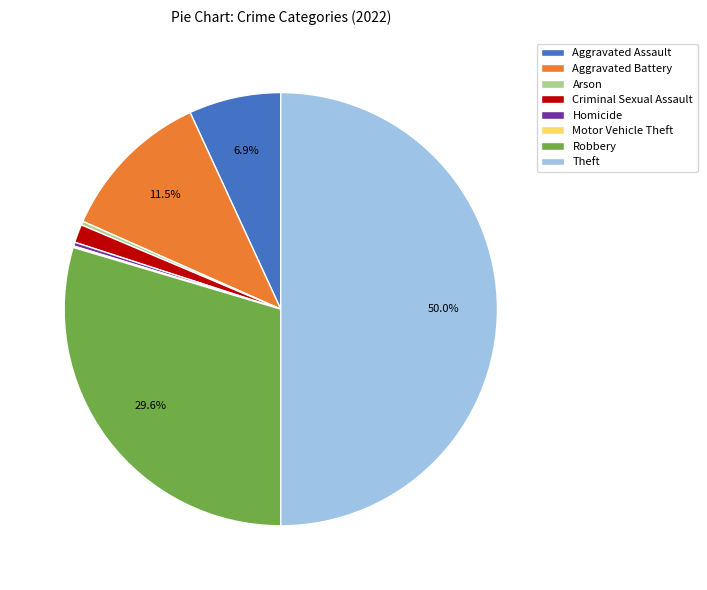

Which has a higher value, Homicide or Aggravated Battery?

Aggravated Battery